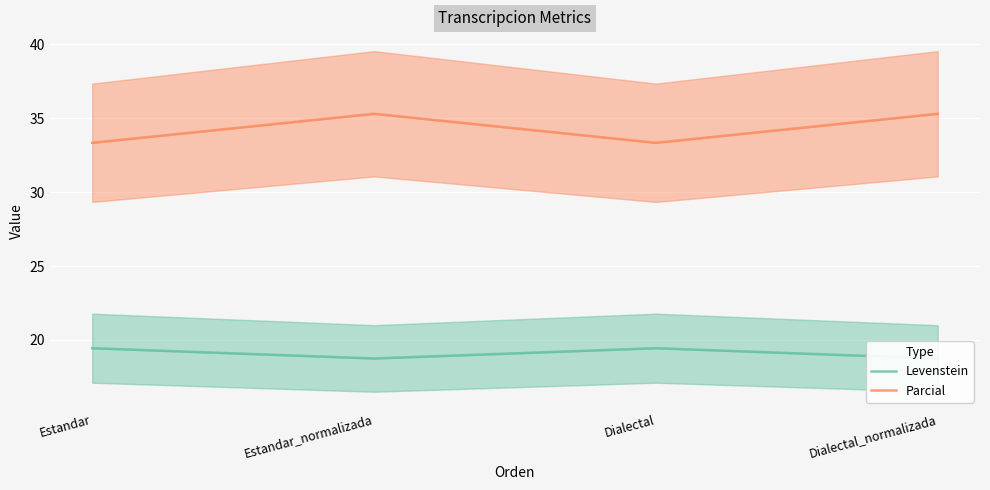

At which category does Parcial reach its first local peak?

Estandar_normalizada